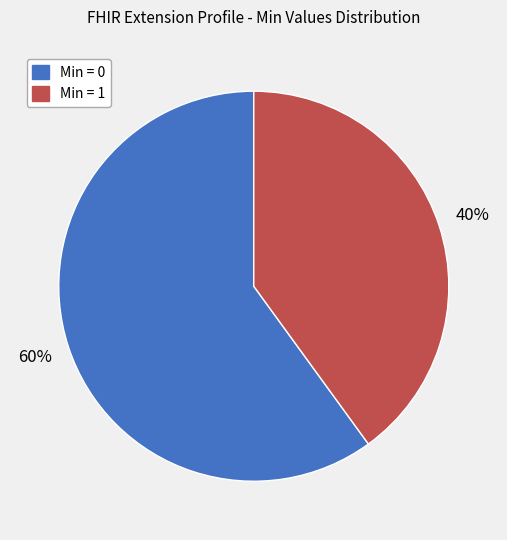

Rank the categories by value from highest to lowest.

Min = 0, Min = 1